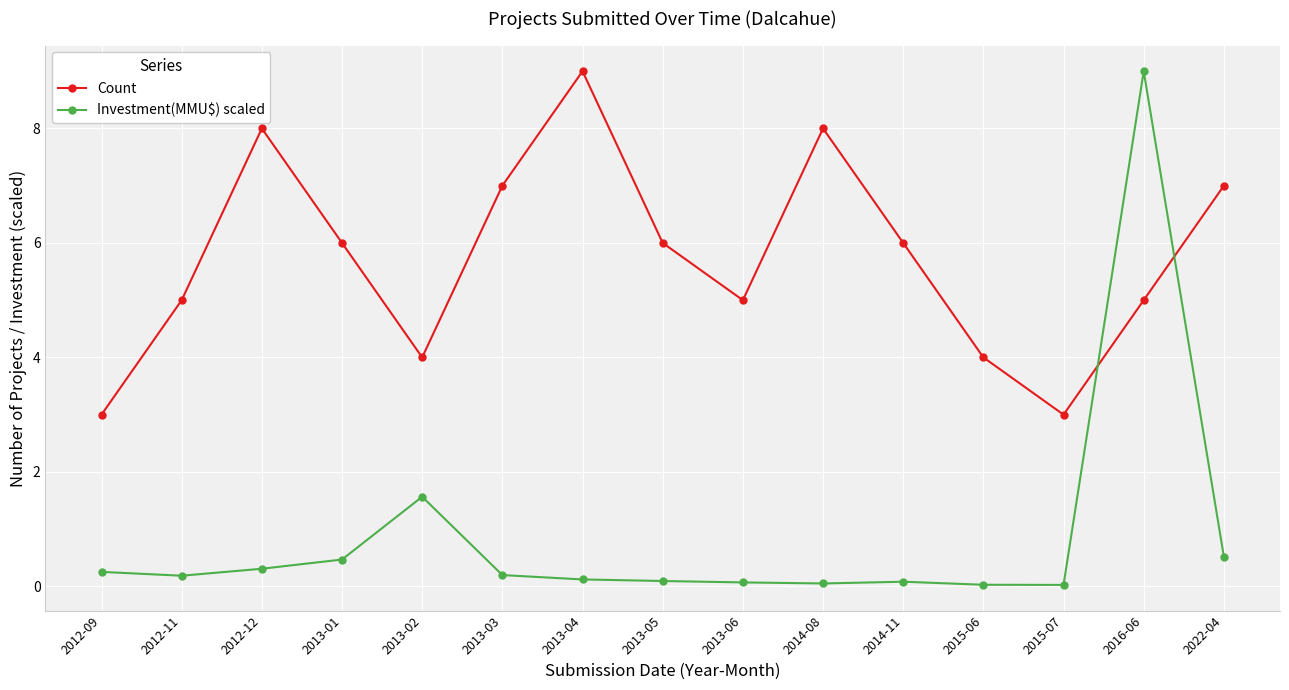

Where is Investment(MMU$) scaled nearest to the value 4?

2013-02